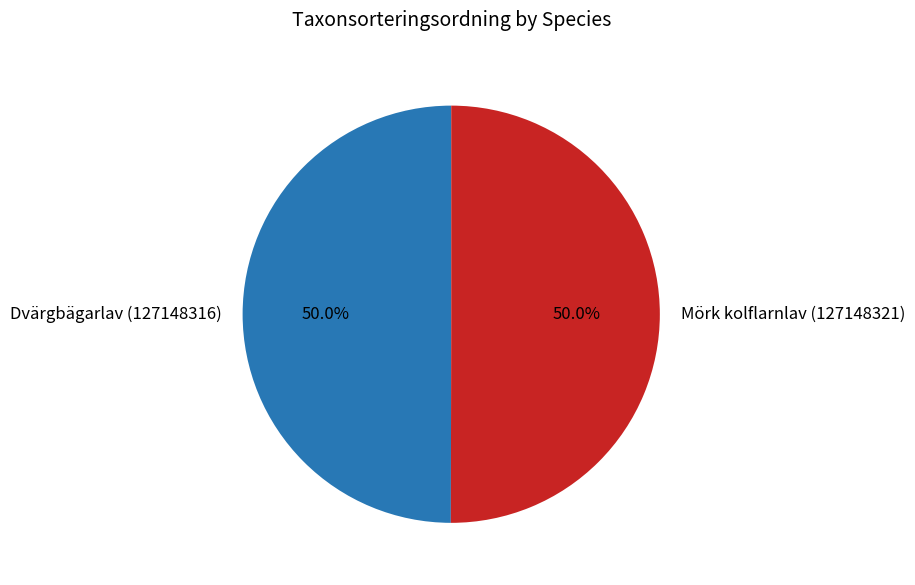

What is the ratio of the value at Dvärgbägarlav (127148316) to the value at Mörk kolflarnlav (127148321)?

1.0